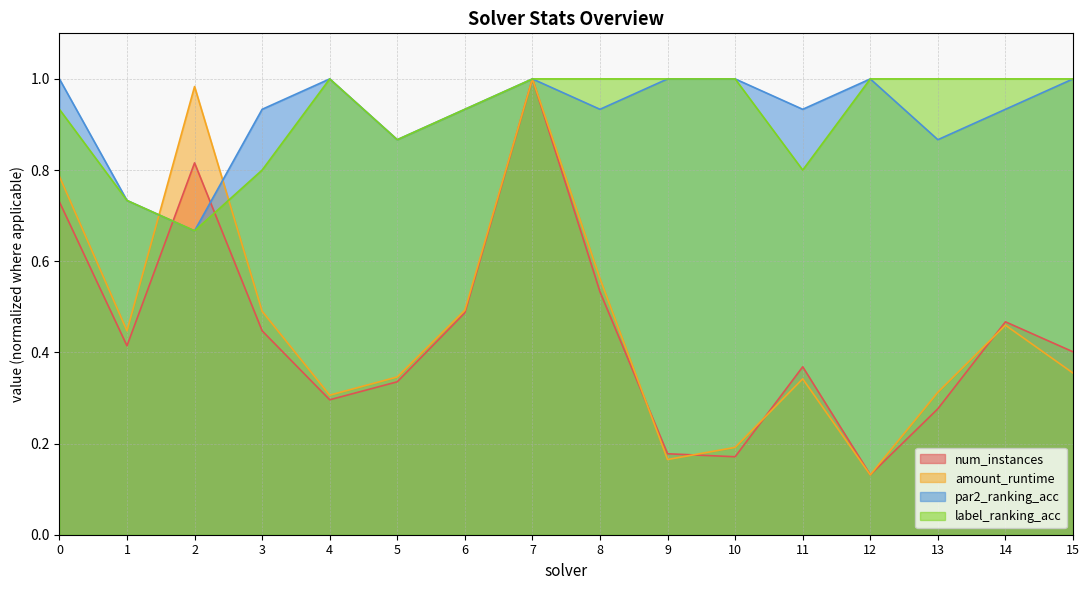

At which category does num_instances reach its first local peak?

2